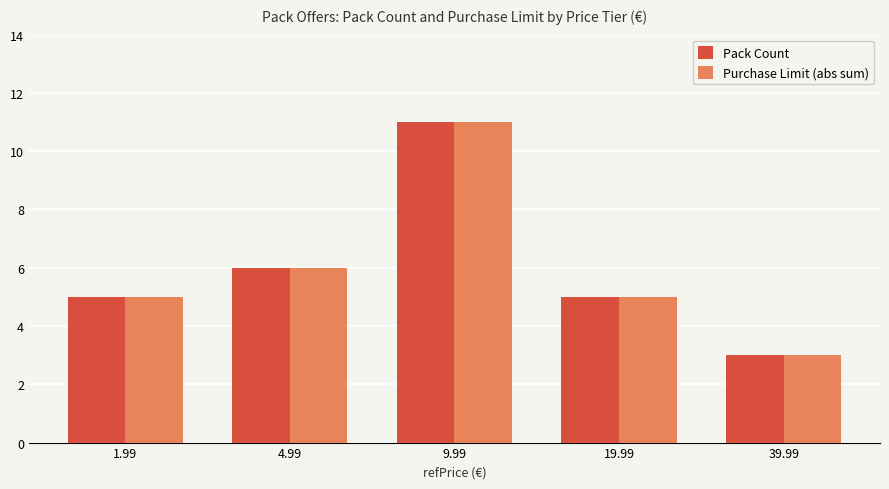

What is the total value across all series at 39.99?

6